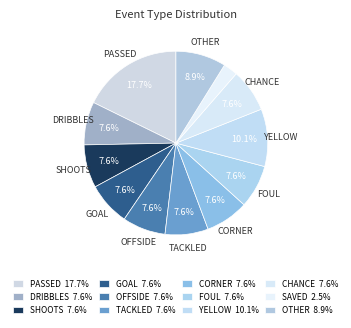

What percentage do YELLOW and CORNER together represent?

17.7%